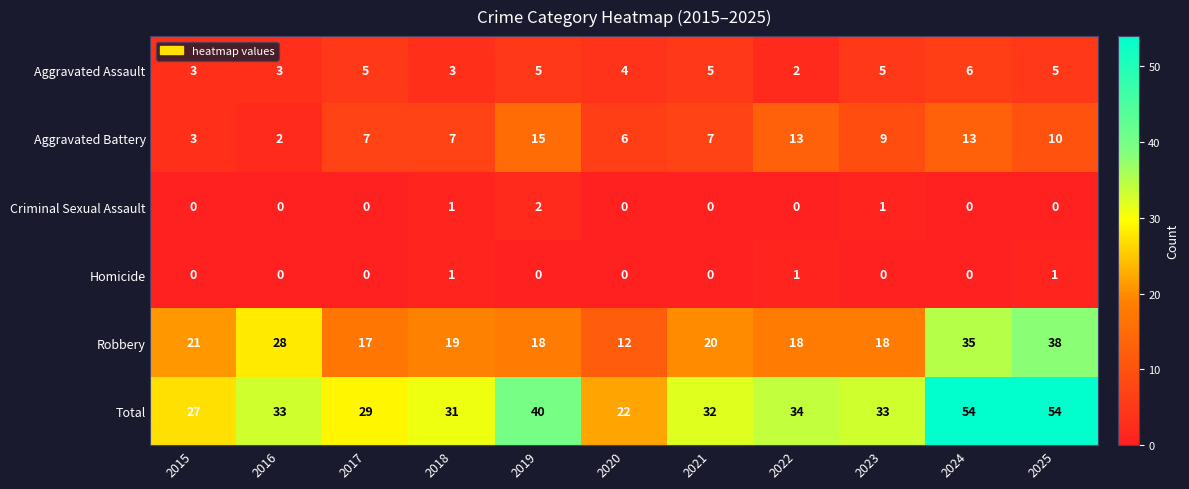

At how many categories does at least one series exceed 24?

10